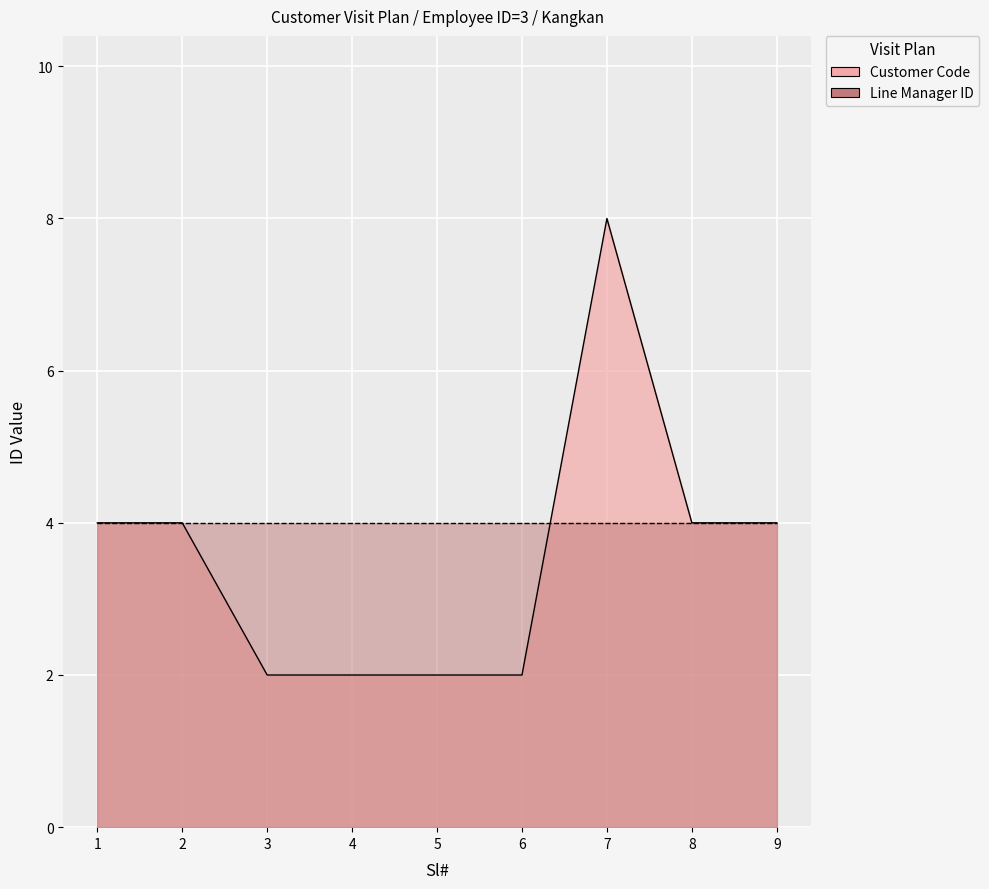

The chart shows a value of 3 at 3. True or false?

False